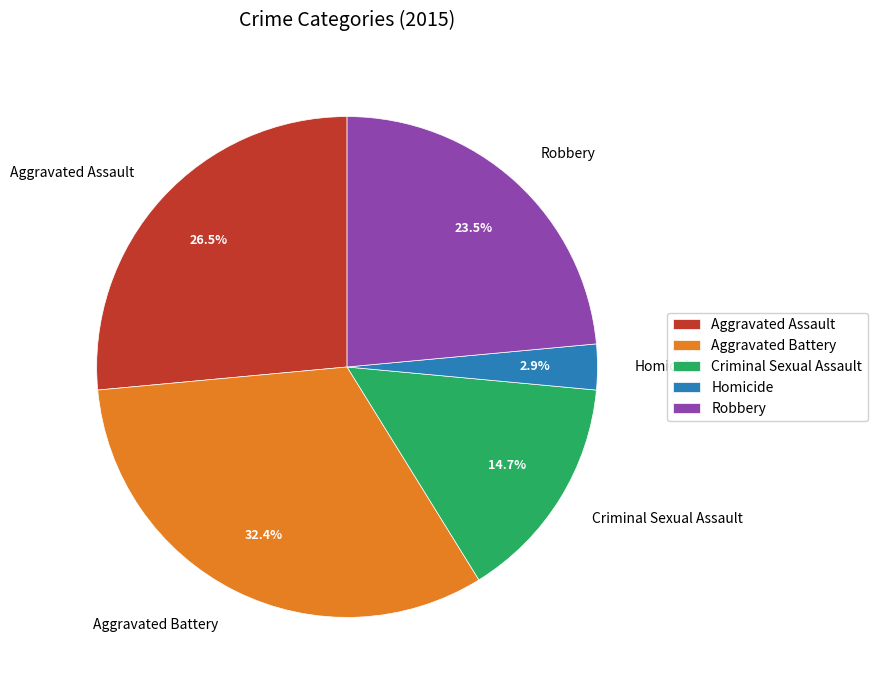

Which has a higher value, Homicide or Aggravated Battery?

Aggravated Battery